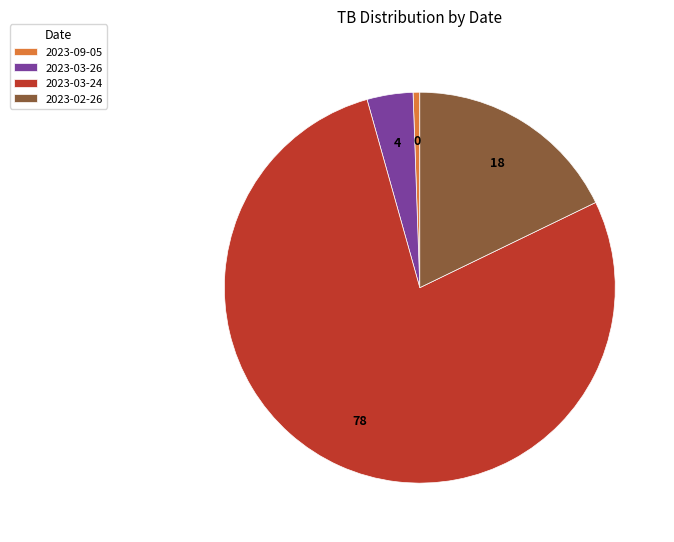

Rank the categories by value from lowest to highest.

2023-09-05, 2023-03-26, 2023-02-26, 2023-03-24